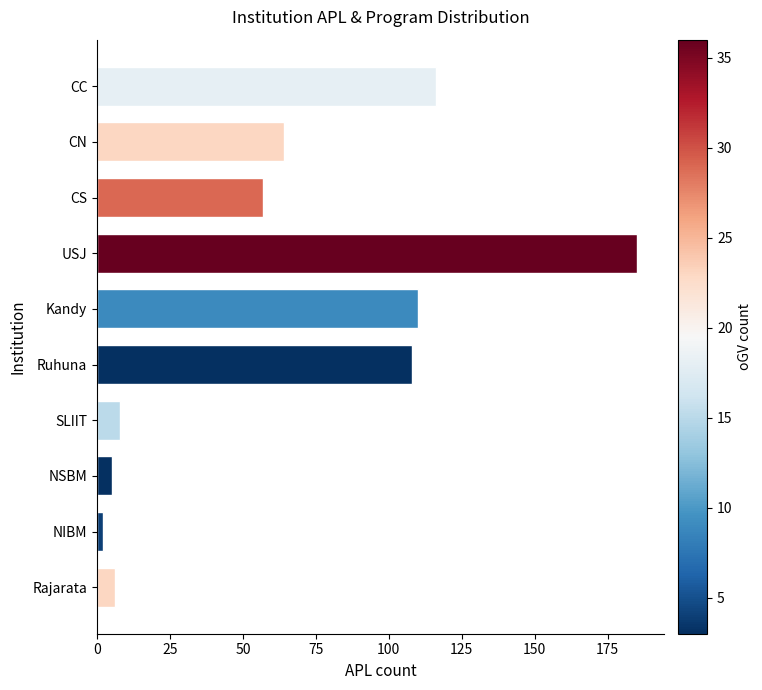

What is the label of the 9th bar from the bottom?

CN